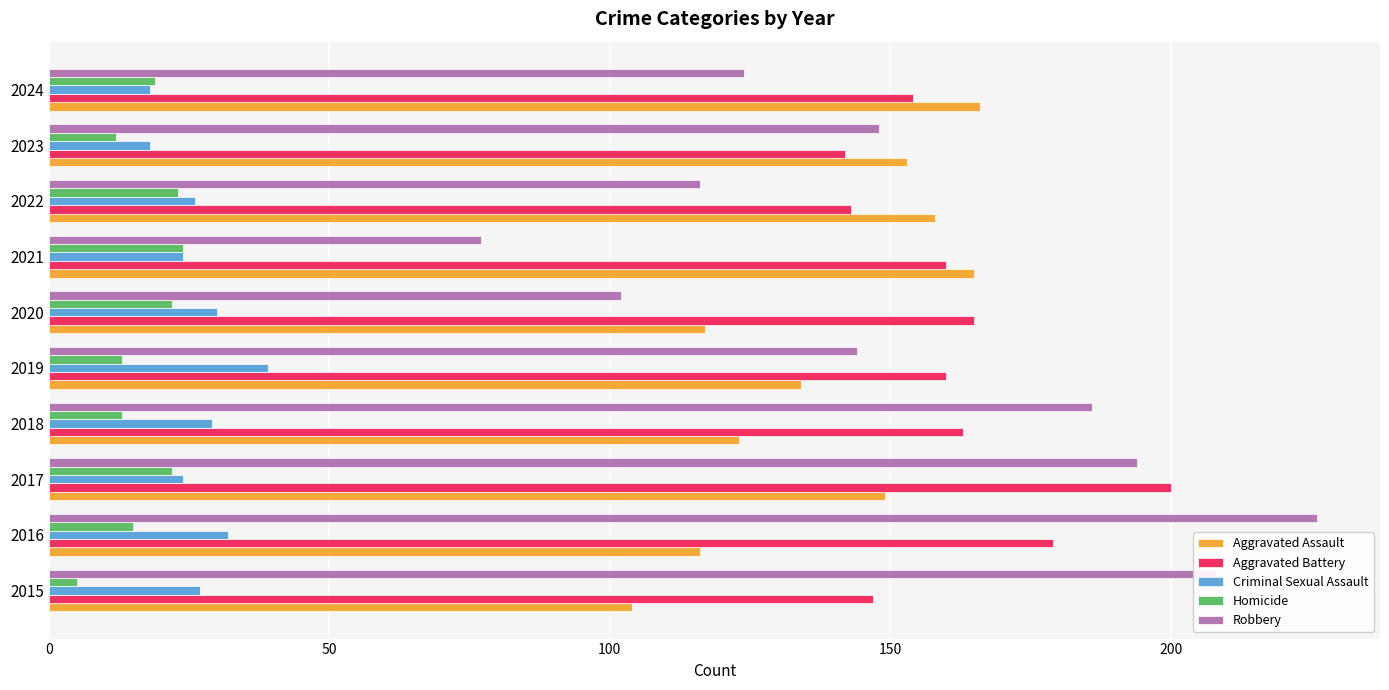

At how many categories does at least one series exceed 49?

10